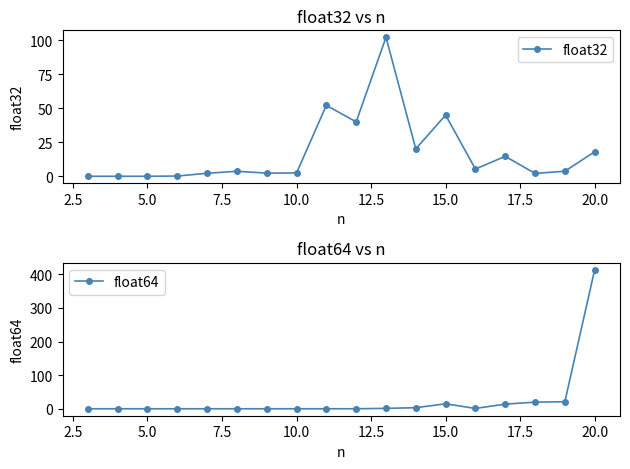

How many data points in float32 are less than 3?

8